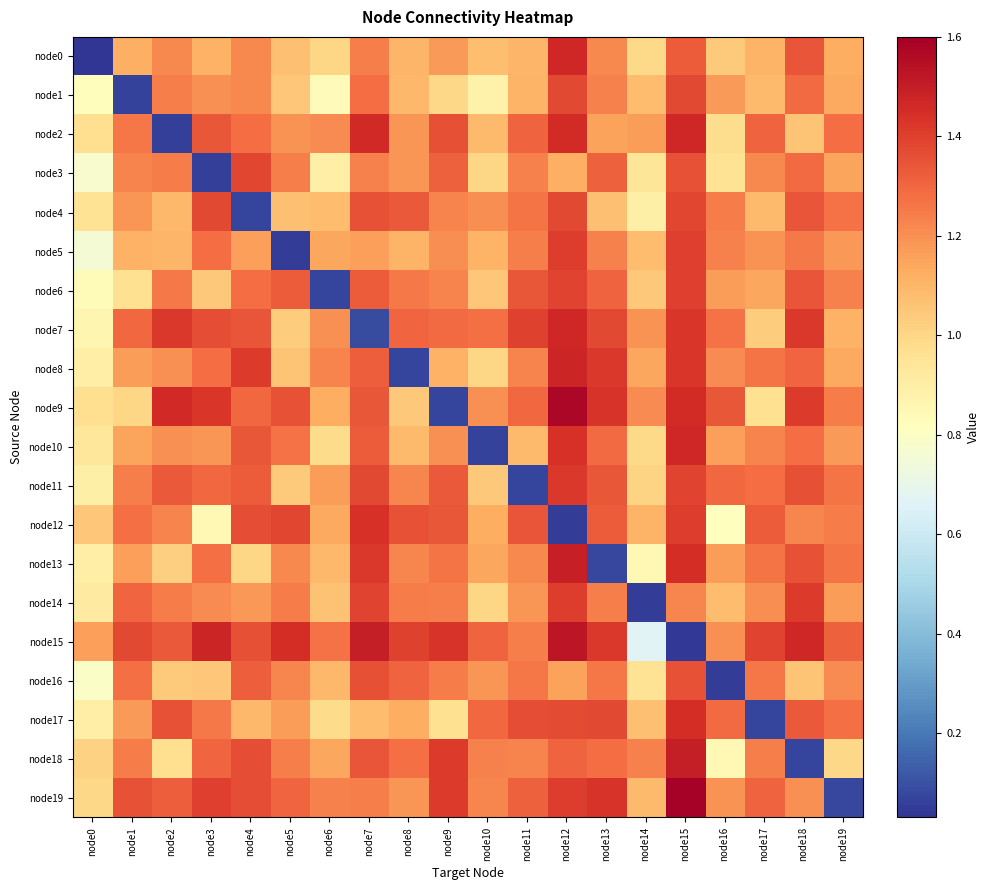

What is the maximum value shown in the chart?

1.6